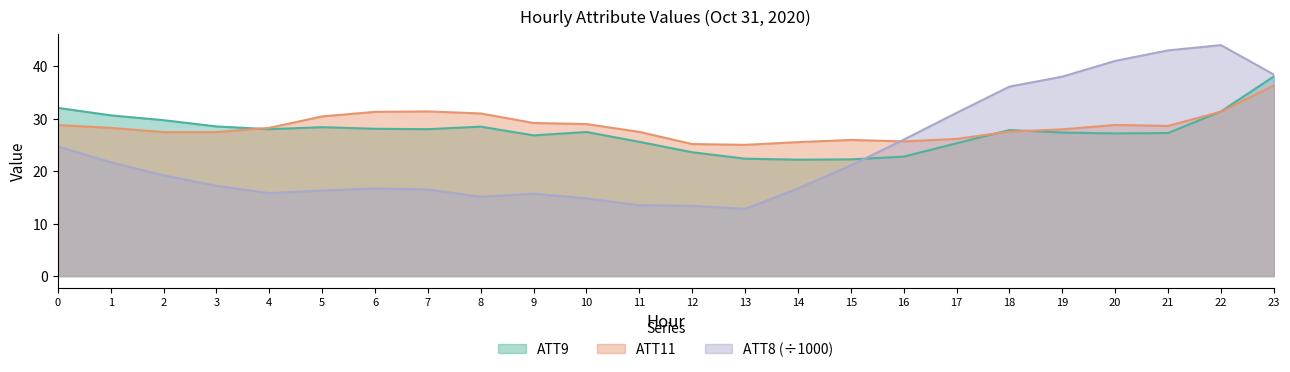

What is the spread (max minus min) of values at 16?

3.2